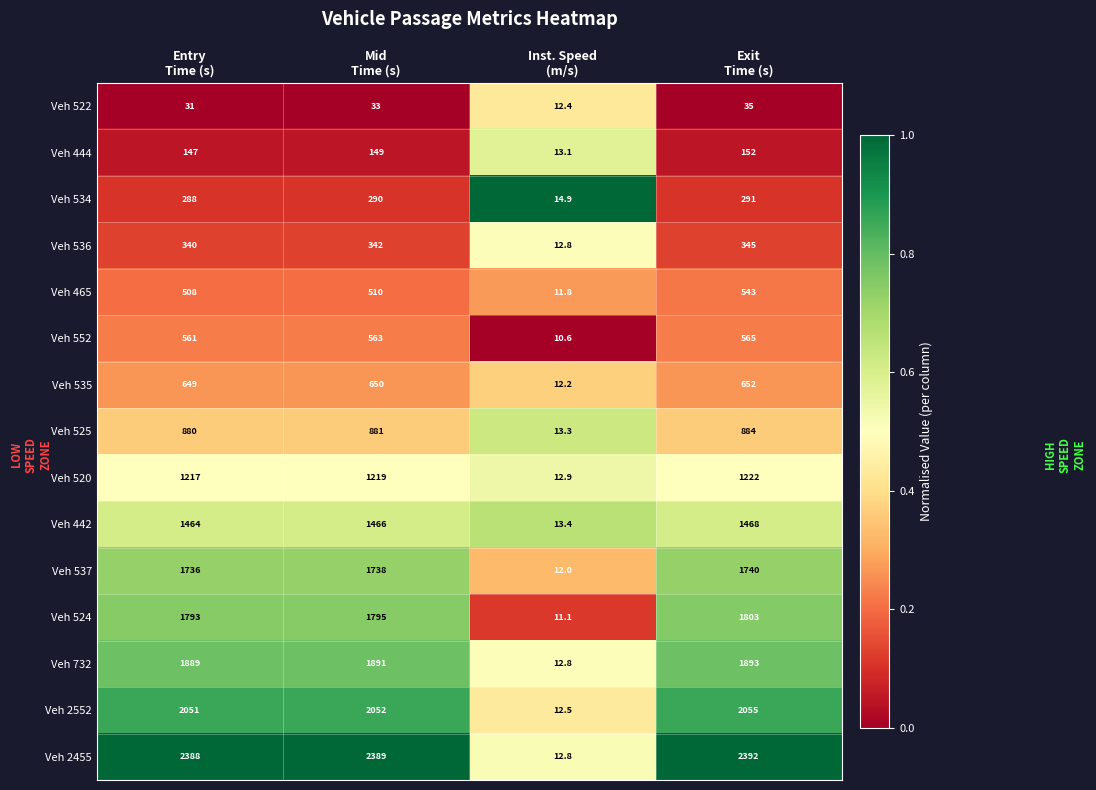

What is the difference between the maximum and minimum values in the Veh 2455 series?

2379.2